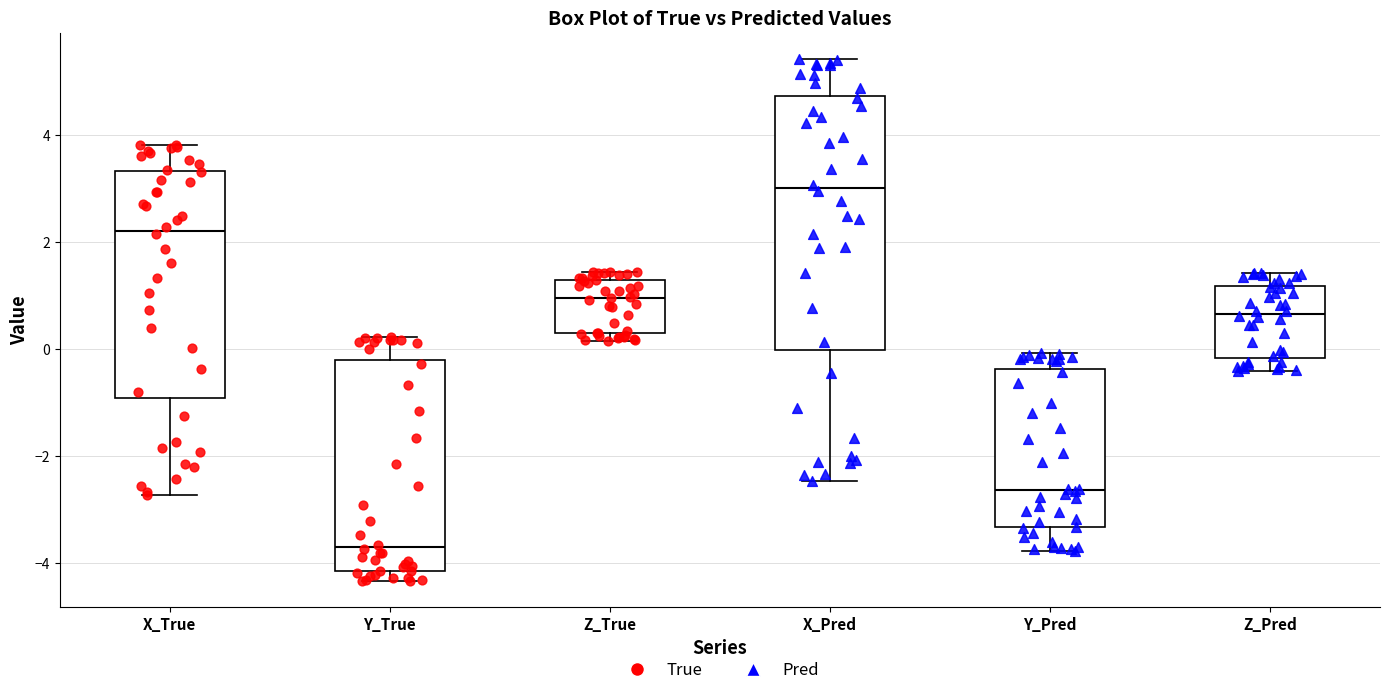

Which box has the highest median line?

X_Pred